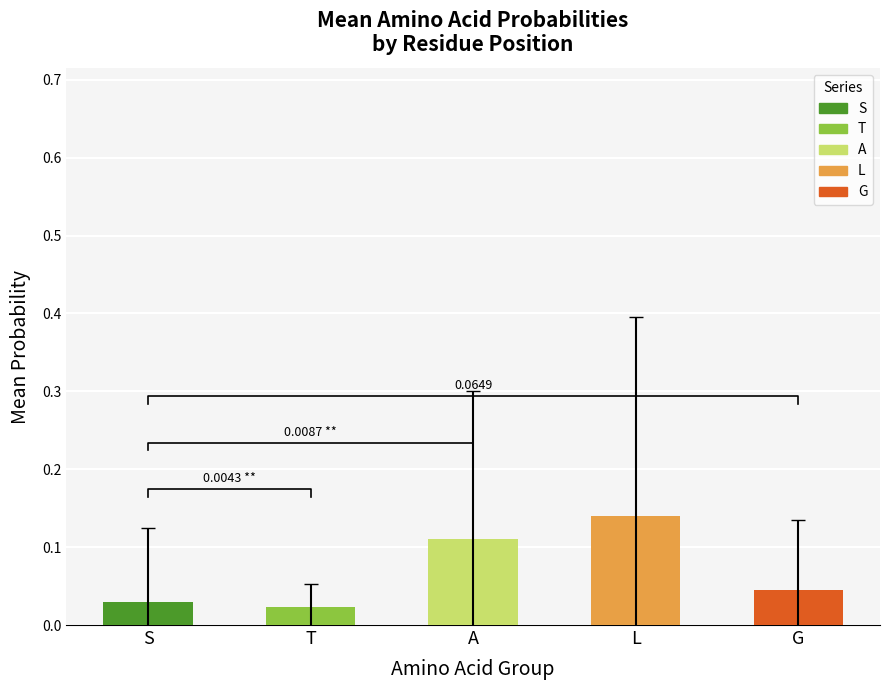

True or false: A has a value of 0.0 at T.

True